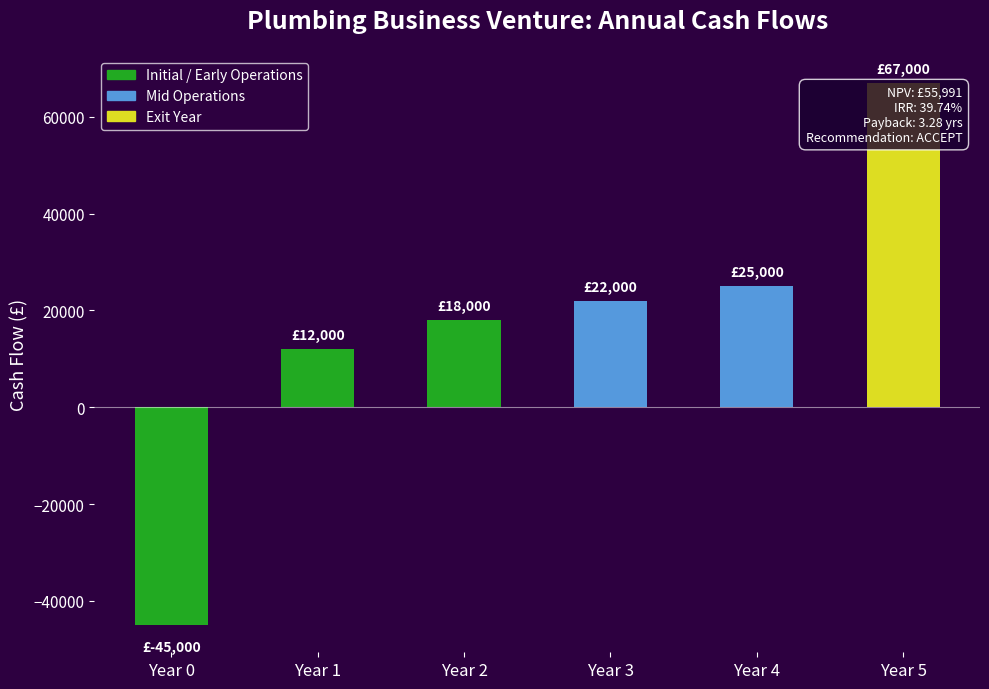

Approximately how many times larger is the value at Year 5 compared to Year 1?

5.6